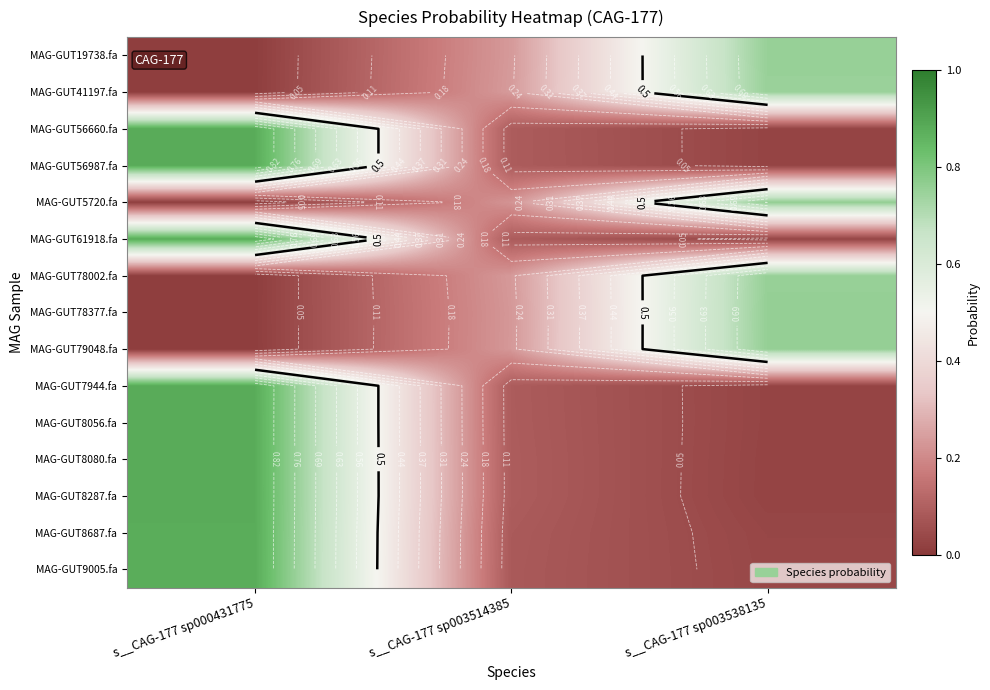

What is the difference between the highest and lowest values at s__CAG-177 sp003538135?

0.7